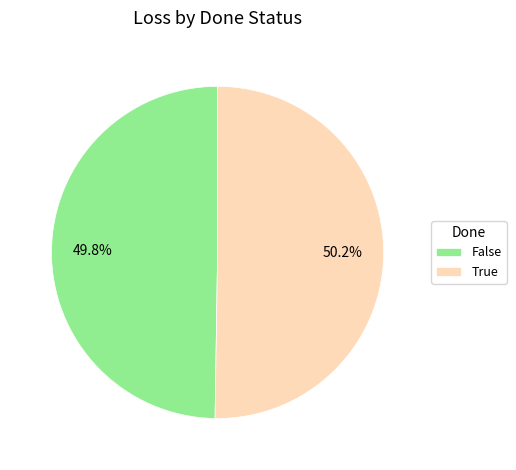

The True slice represents 50% of the pie. True or false?

True